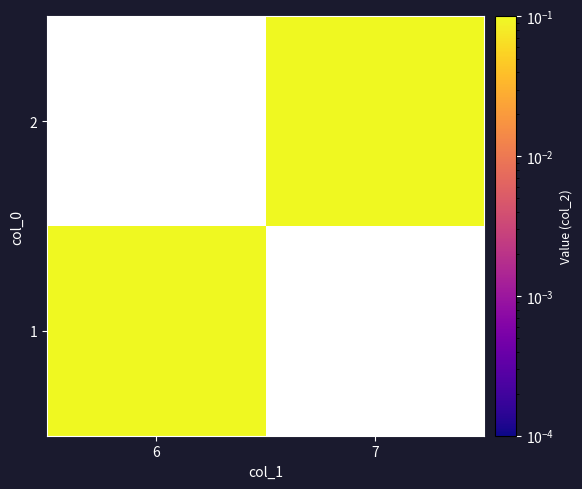

Where is 1 nearest to the value 0?

6